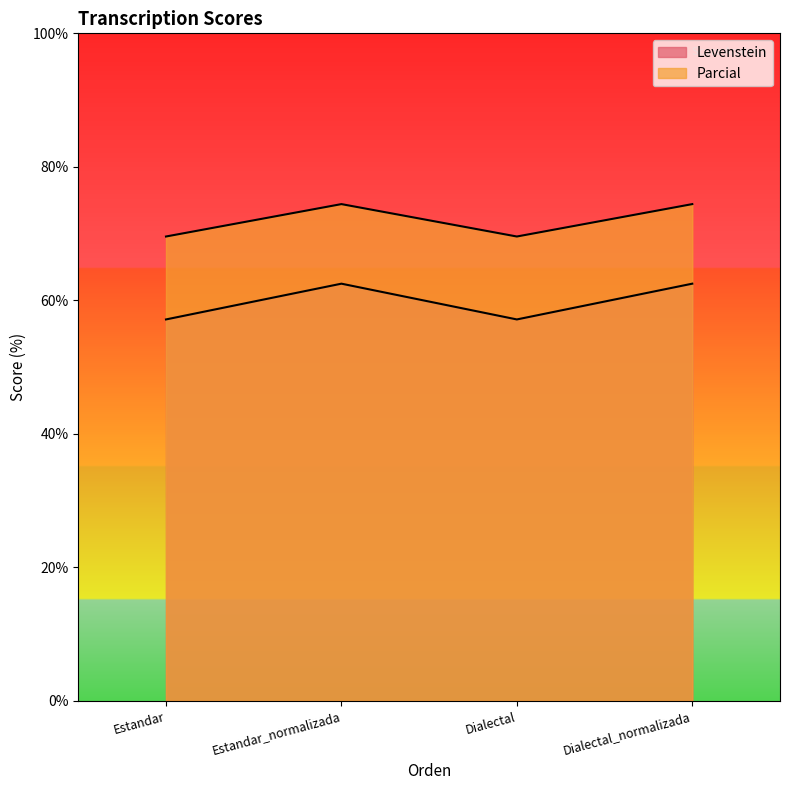

Between Estandar and Dialectal_normalizada, which series saw the biggest shift?

Parcial